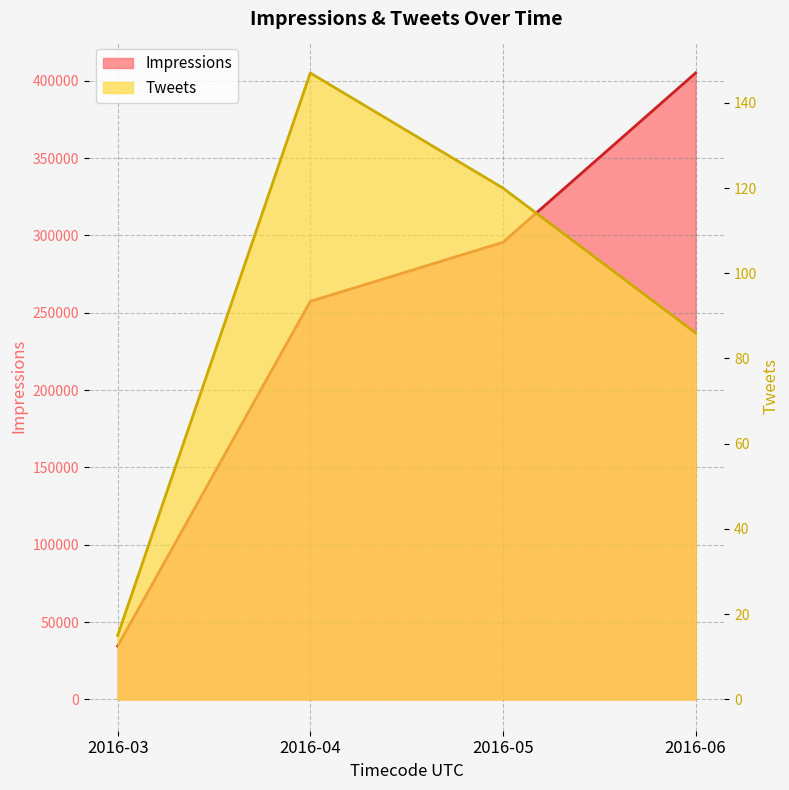

Which has a higher value, 2016-05 or 2016-06?

2016-06